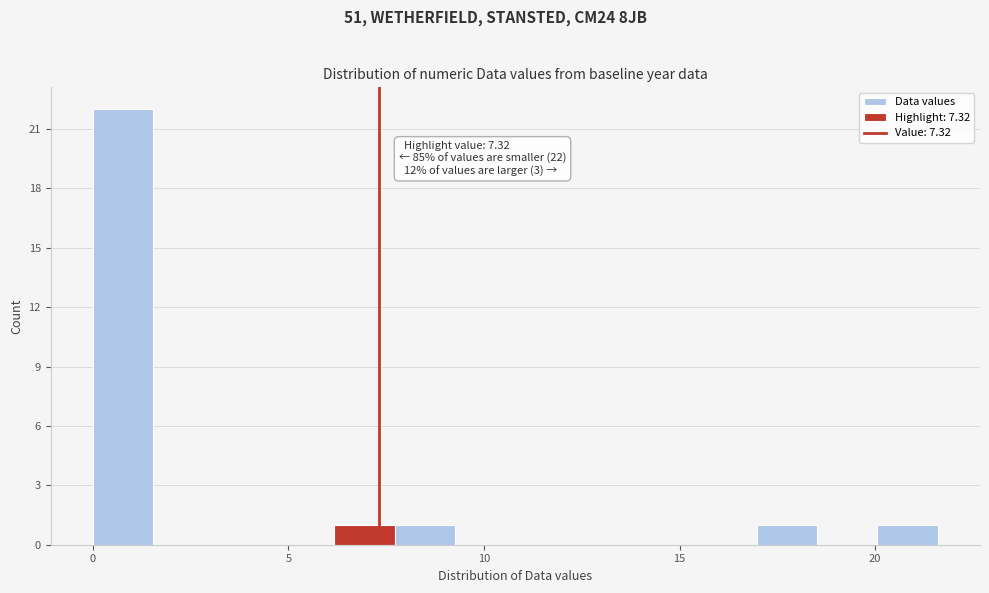

Around what value on the x-axis is the tallest bar? Give the approximate position of its centre, as read against the axis.

1.0